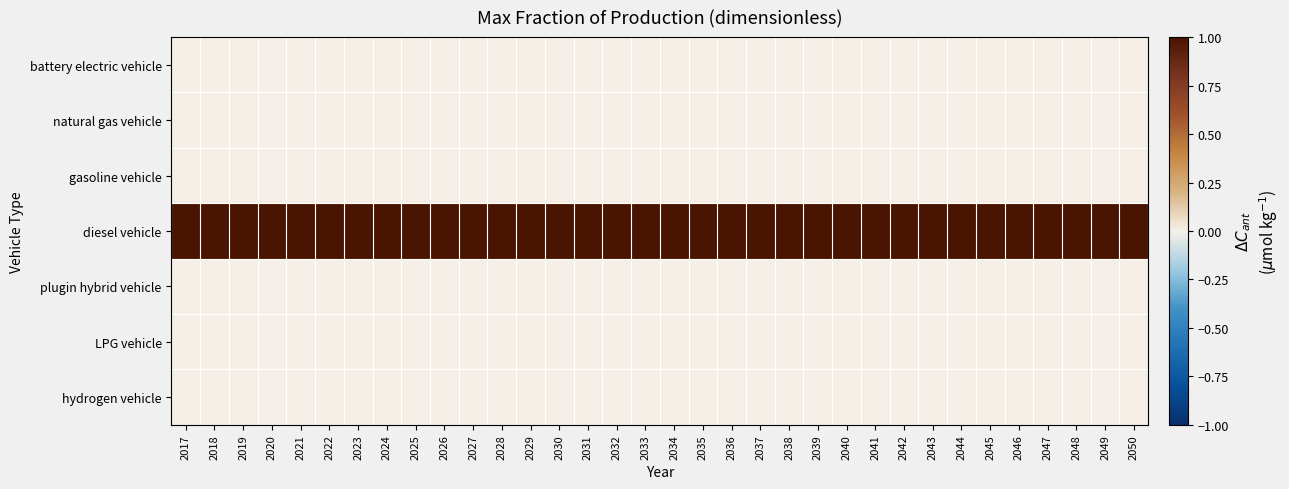

What is the total value across all series at 2038?

1